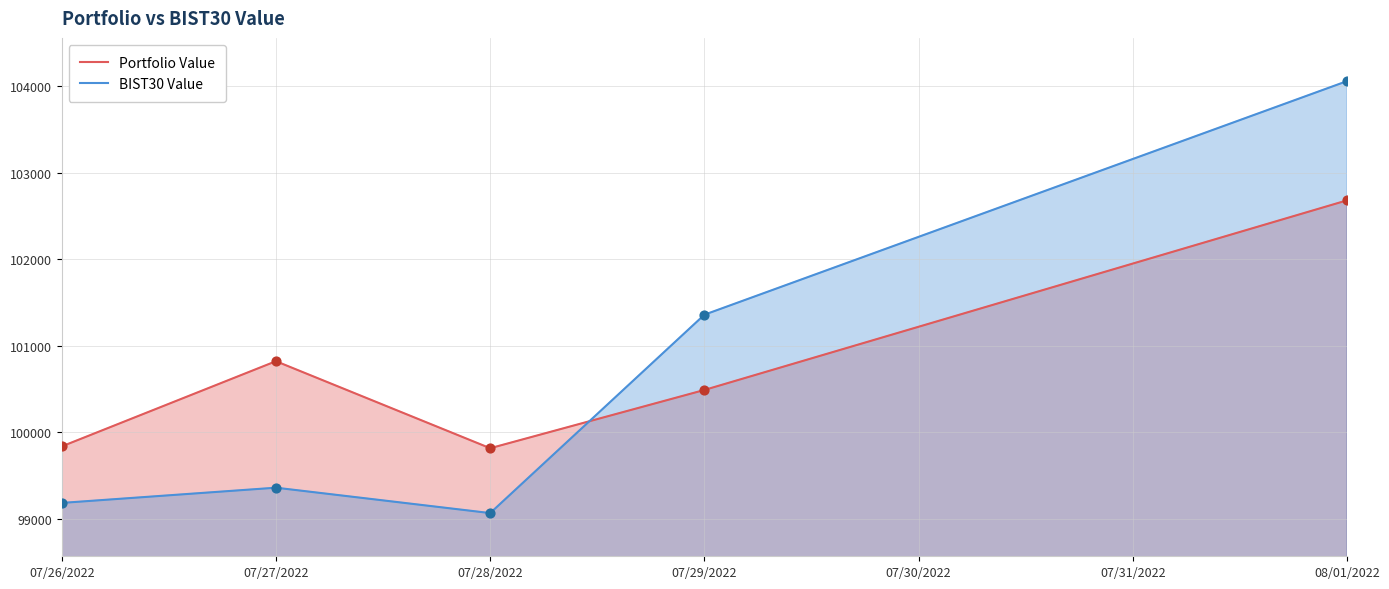

What are all the series names shown in the legend?

Portfolio Value, BIST30 Value